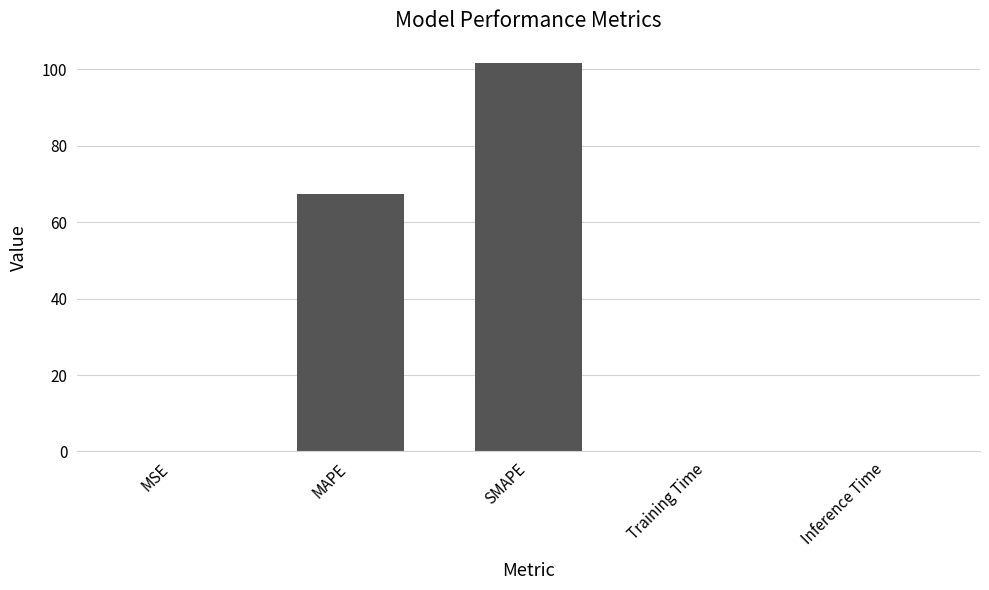

What is the approximate value at MAPE?

67.4